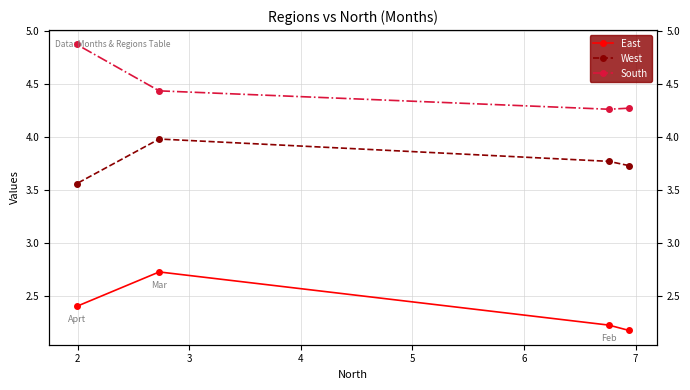

True or false: South has more than 2 points higher than both neighbors.

False